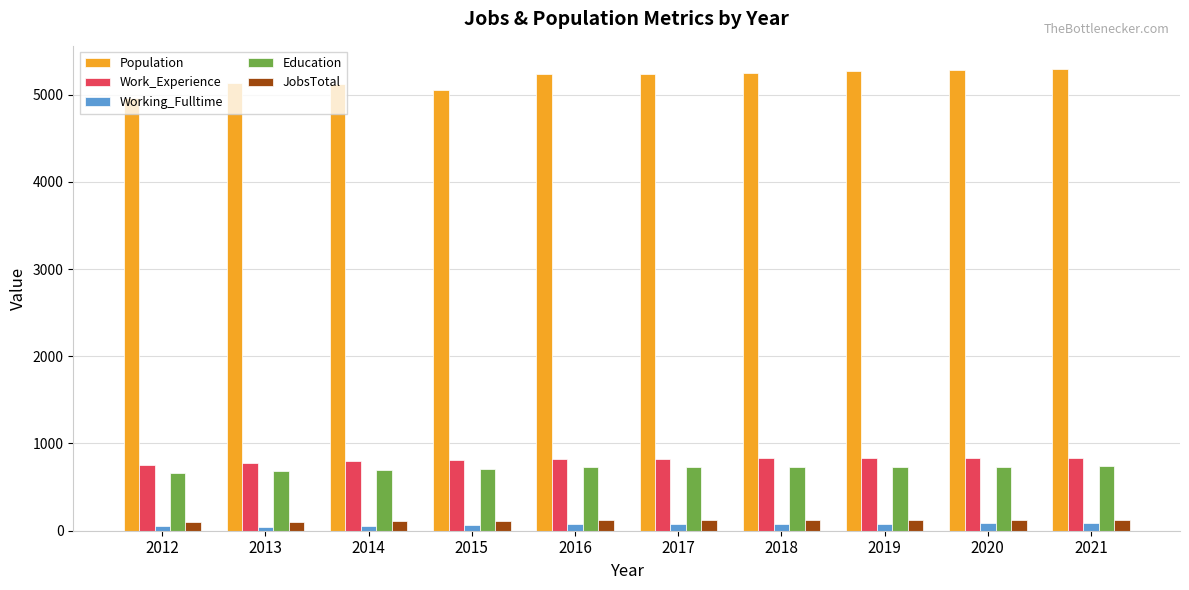

True or false: JobsTotal has a value of 122 at 2016.

True